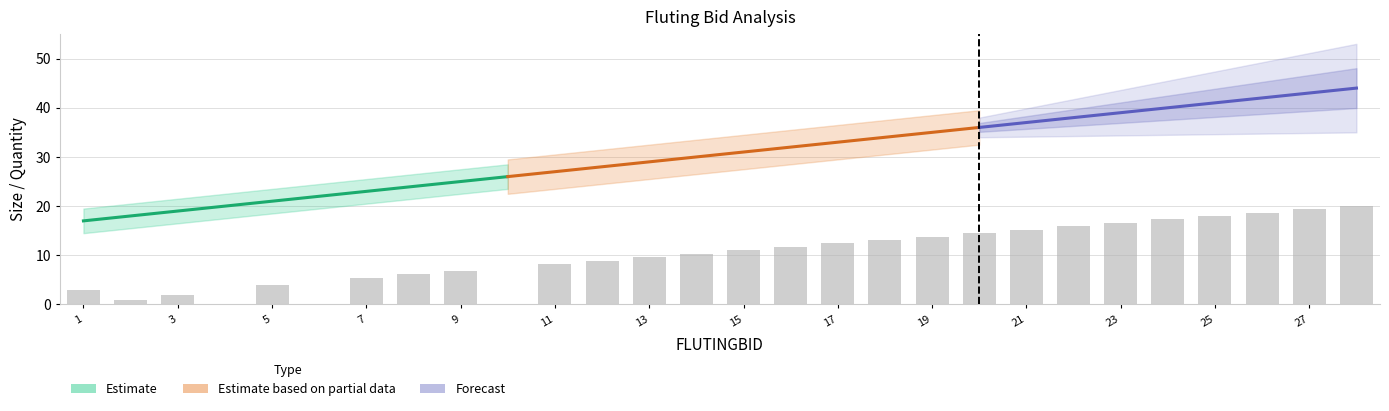

Which category has the highest value across all series?

28